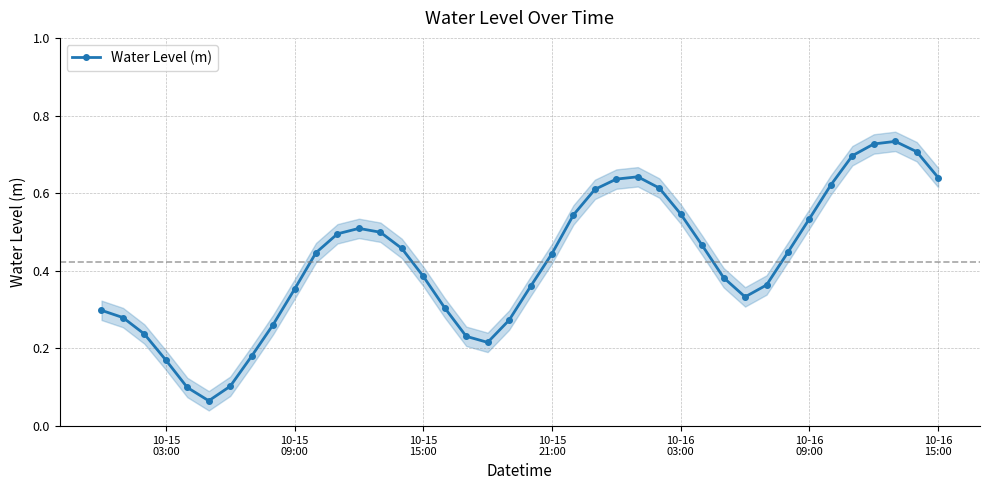

Reading left to right, extract all data points from this chart.

0.3	0.3	0.2	0.2	0.1	0.1	0.1	0.2	0.3	0.4	0.4	0.5	0.5	0.5	0.5	0.4	0.3	0.2	0.2	0.3	0.4	0.4	0.5	0.6	0.6	0.6	0.6	0.5	0.5	0.4	0.3	0.4	0.4	0.5	0.6	0.7	0.7	0.7	0.7	0.6